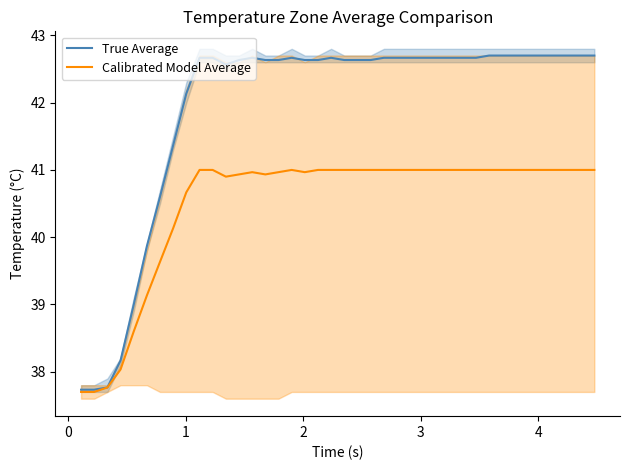

Reading right to left, list all the values displayed in this chart.

True Average: 42.7	42.7	42.7	42.7	42.7	42.7	42.7	42.7	42.7	42.7	42.7	42.7	42.7	42.7	42.7	42.7	42.7	42.6	42.6	42.6	42.7	42.6	42.6	42.7	42.6	42.6	42.7	42.6	42.6	42.7	42.7	42.1	41.4	40.6	39.9	39.0	38.2	37.8	37.7	37.7
Calibrated Model Average: 41.0	41.0	41.0	41.0	41.0	41.0	41.0	41.0	41.0	41.0	41.0	41.0	41.0	41.0	41.0	41.0	41.0	41.0	41.0	41.0	41.0	41.0	41.0	41.0	41.0	40.9	41.0	40.9	40.9	41.0	41.0	40.7	40.1	39.6	39.1	38.6	38.0	37.8	37.7	37.7